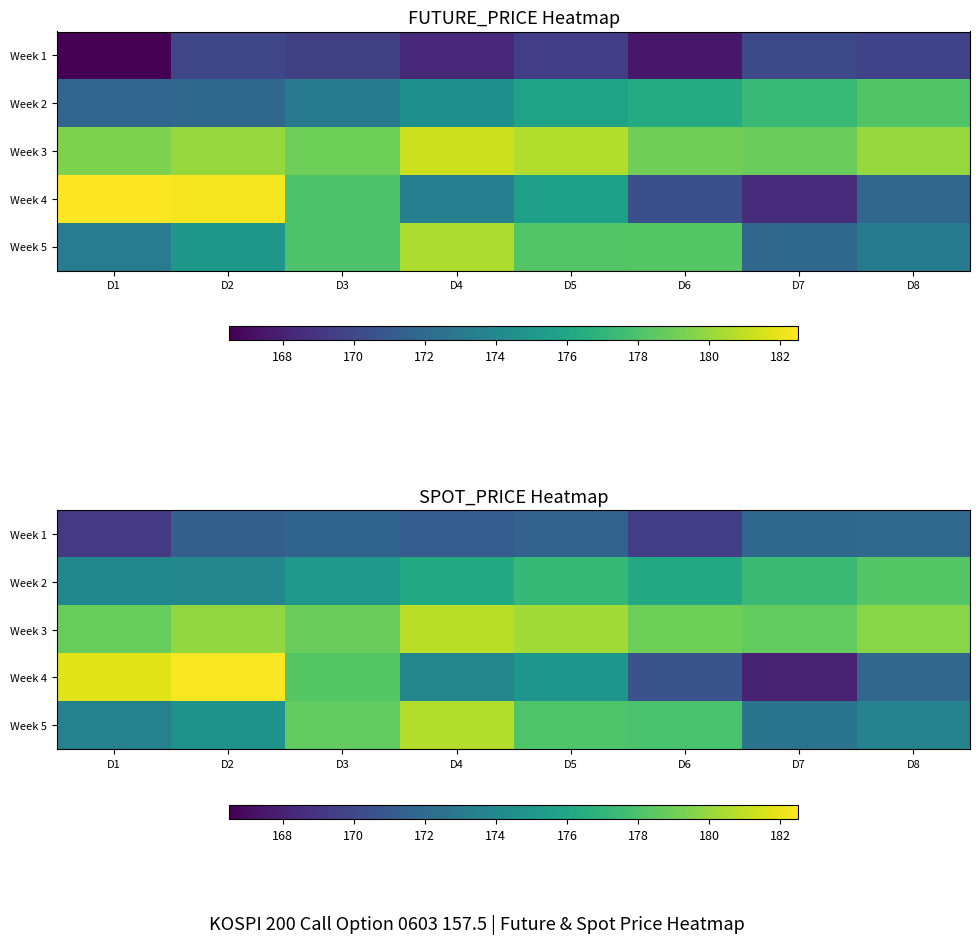

Which has a higher value, D5 or D8?

D8